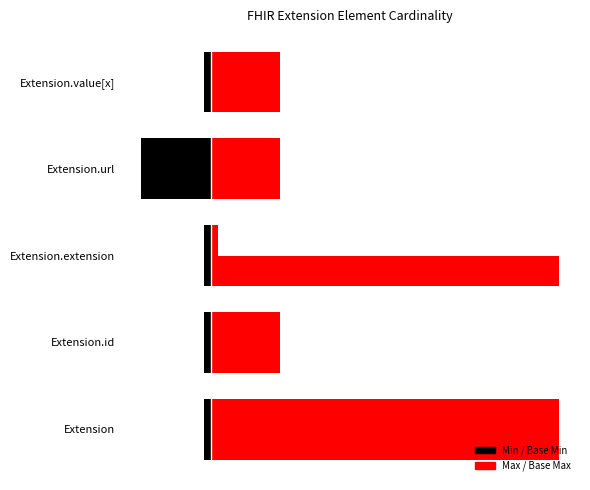

How many bars are there in total?

10